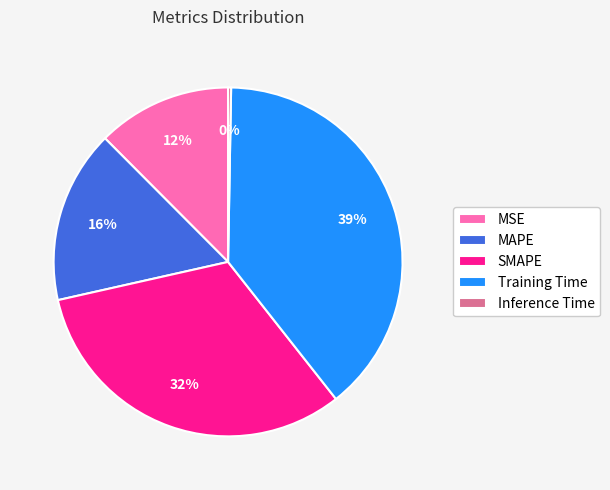

The Inference Time slice represents 0% of the pie. True or false?

True